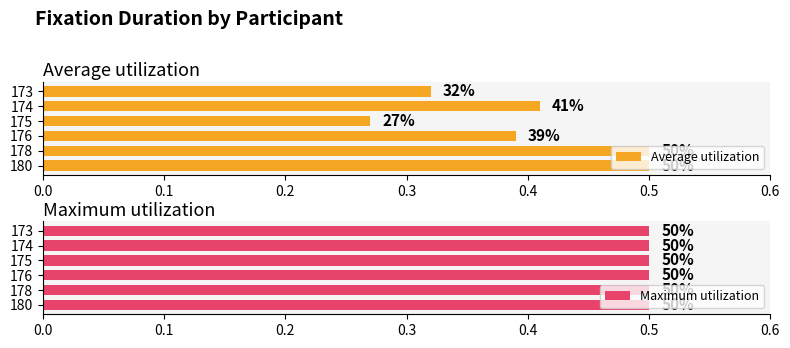

What is the average value of the Average utilization series?

0.4